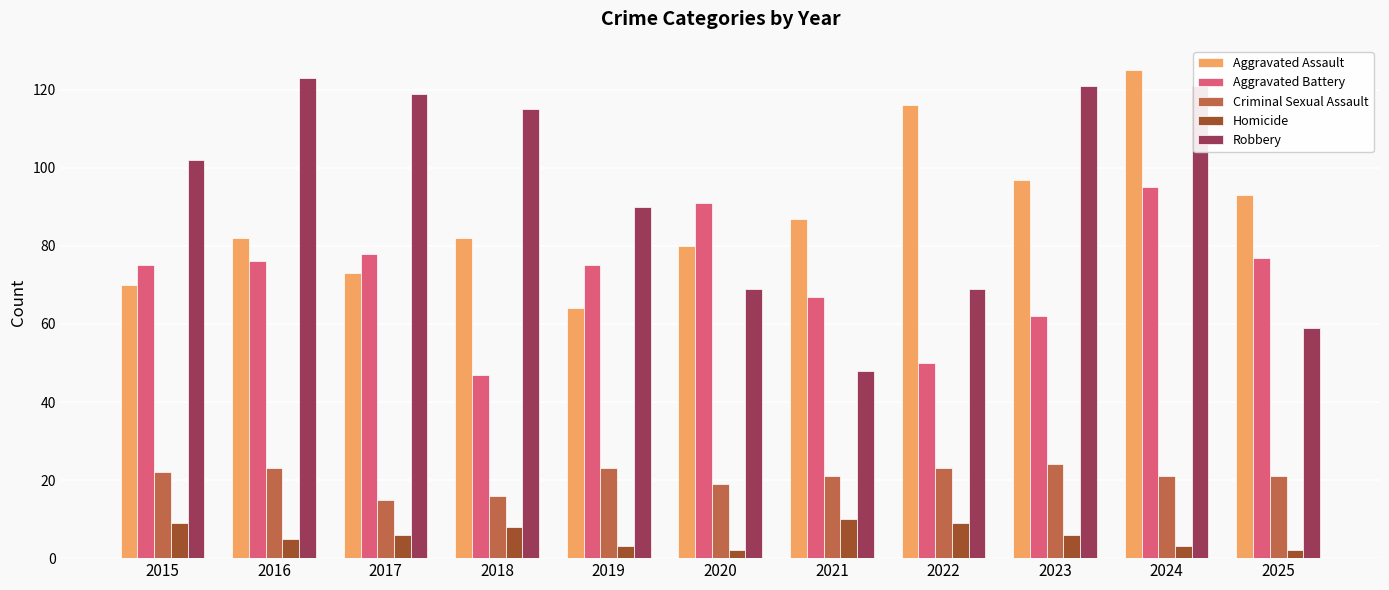

Which series has the largest range (max minus min)?

Robbery